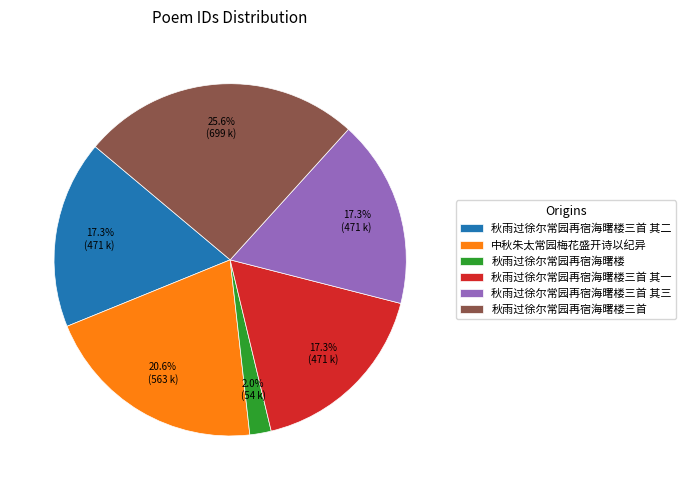

To the nearest percent, what percentage of the pie is 秋雨过徐尔常园再宿海曙楼三首 其三?

17%